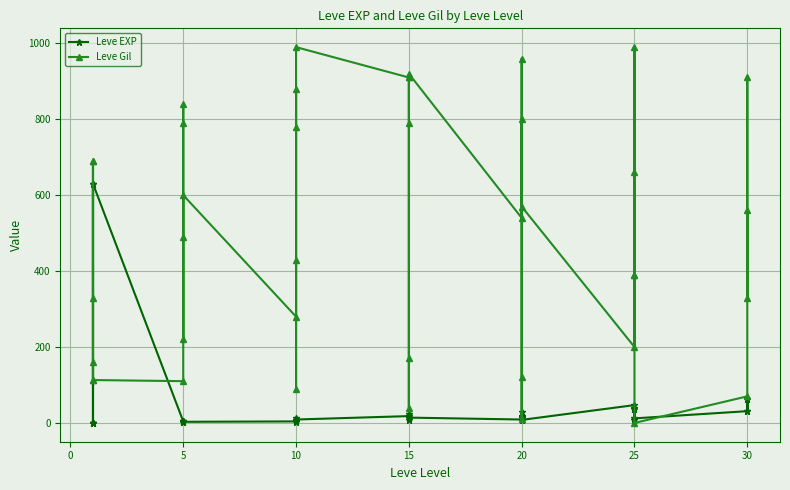

How many times do Leve EXP and Leve Gil cross each other?

8